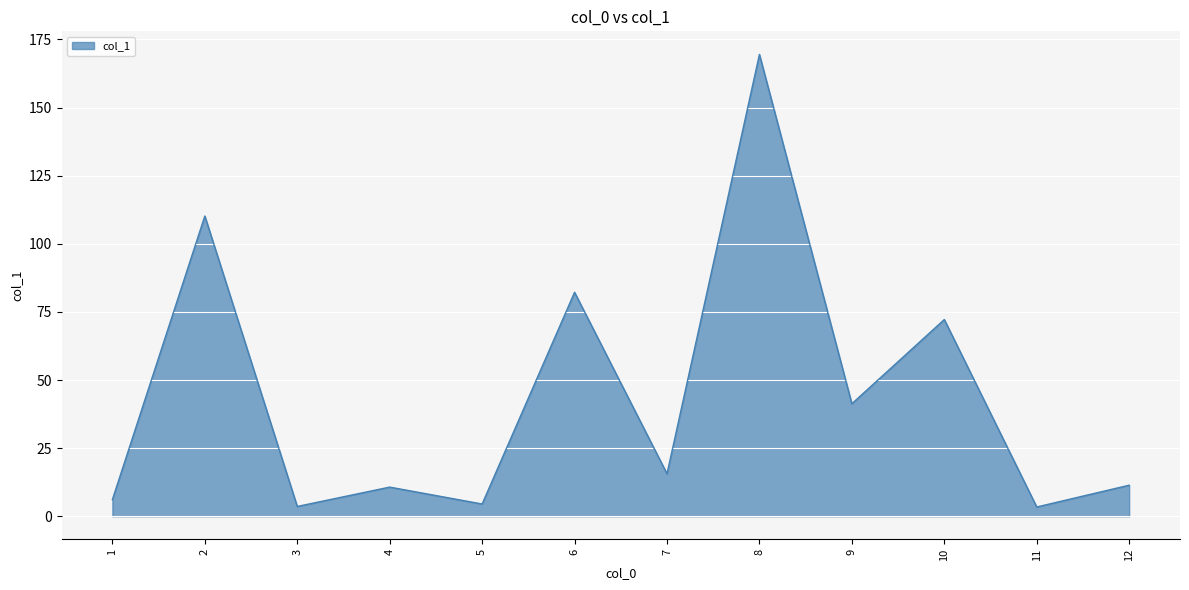

At which label is the value closest to 86?

6